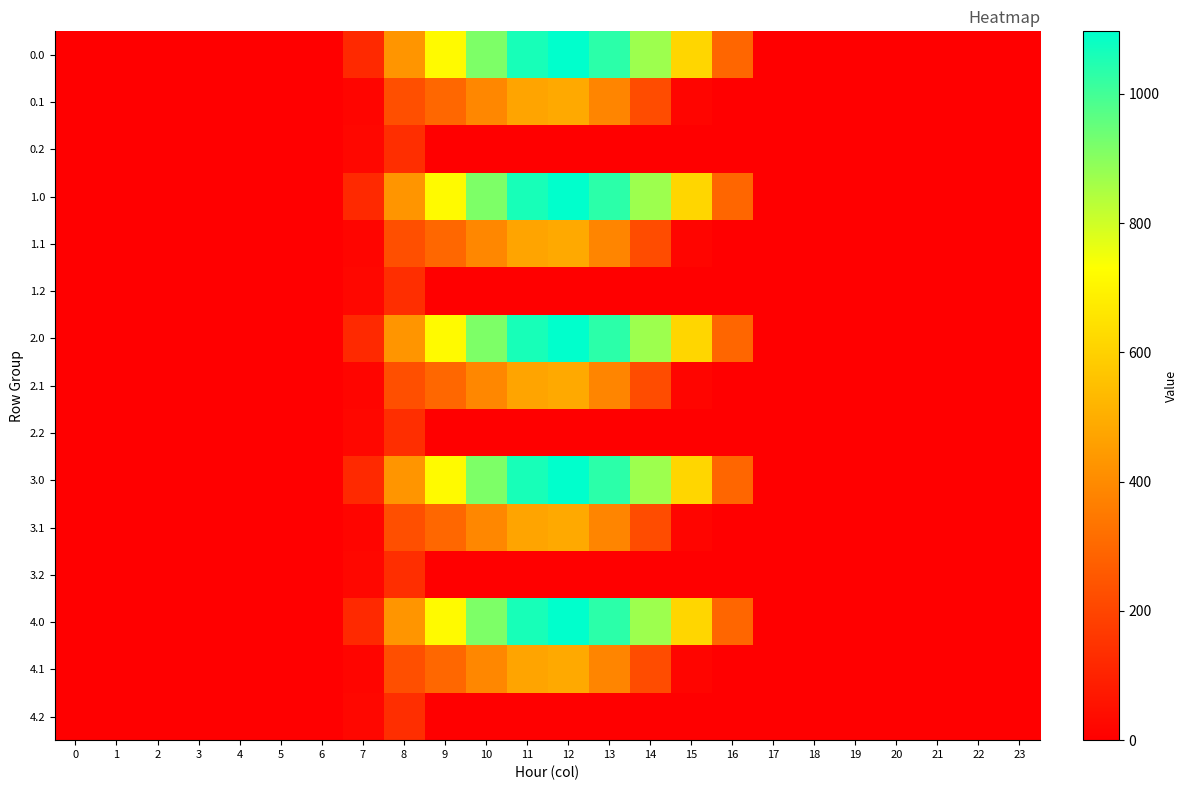

At how many categories does at least one series exceed 309?

8